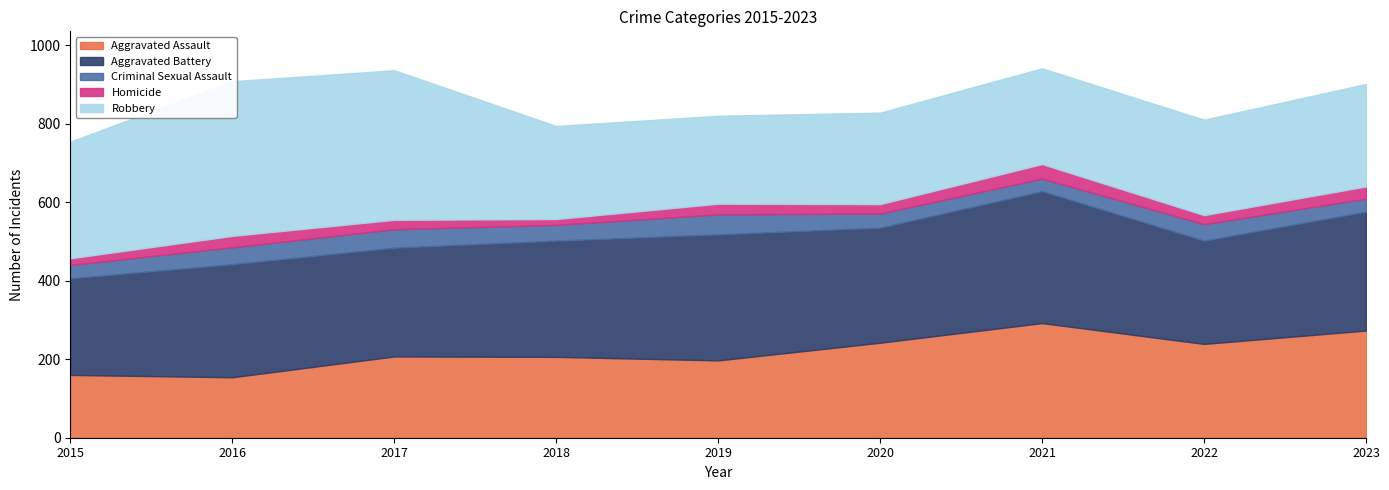

What is the value of the Homicide point at the 3rd from the left?

24